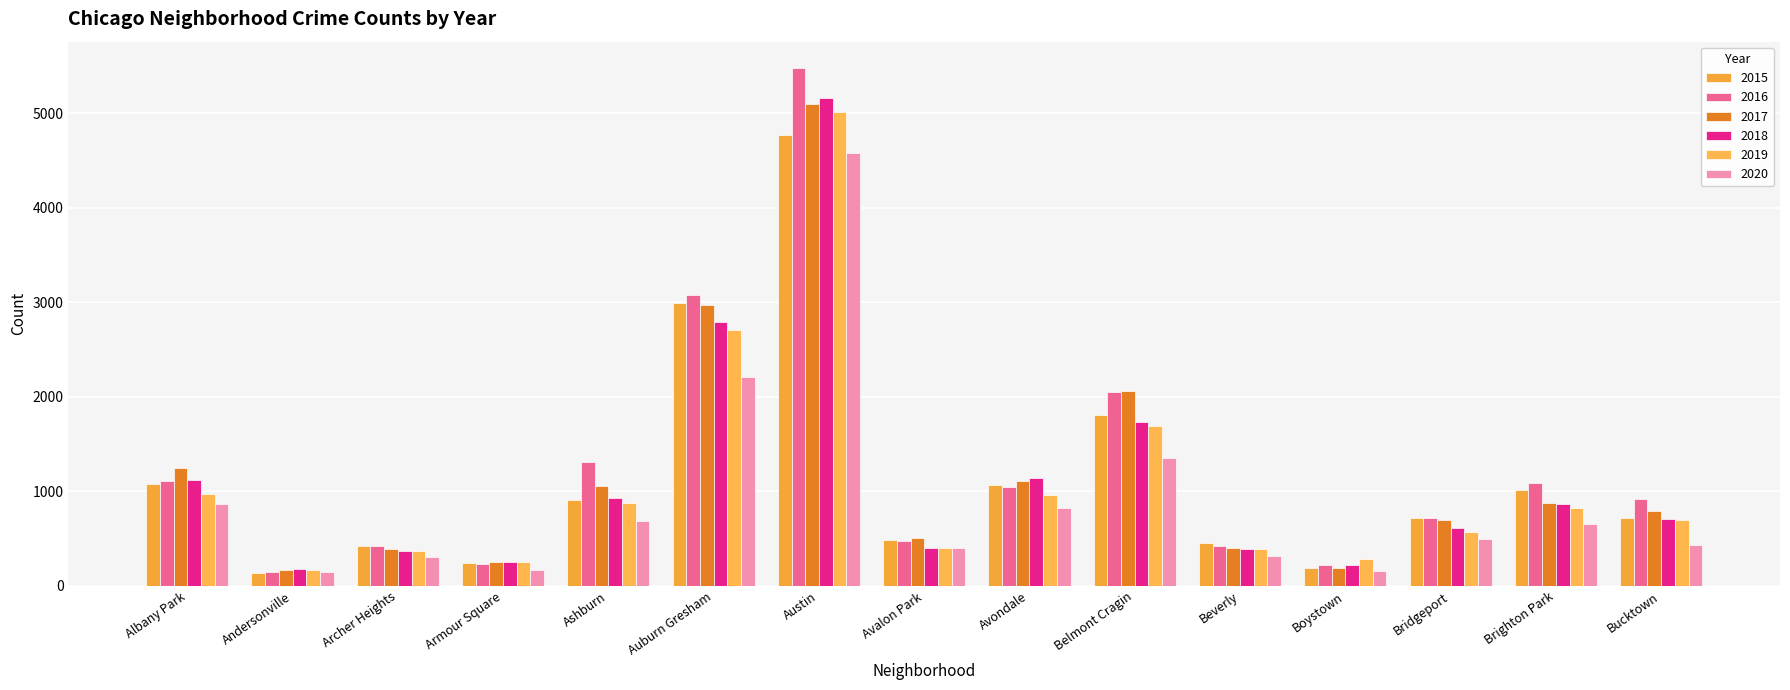

How many bars are there in each group?

6